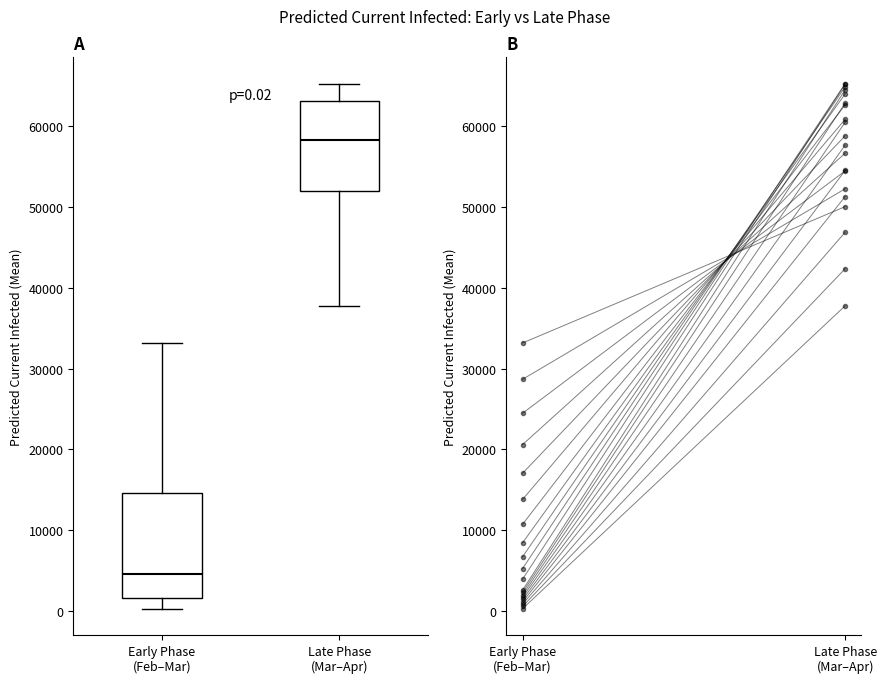

Which box's median line is the lowest?

Early Phase (Feb–Mar)